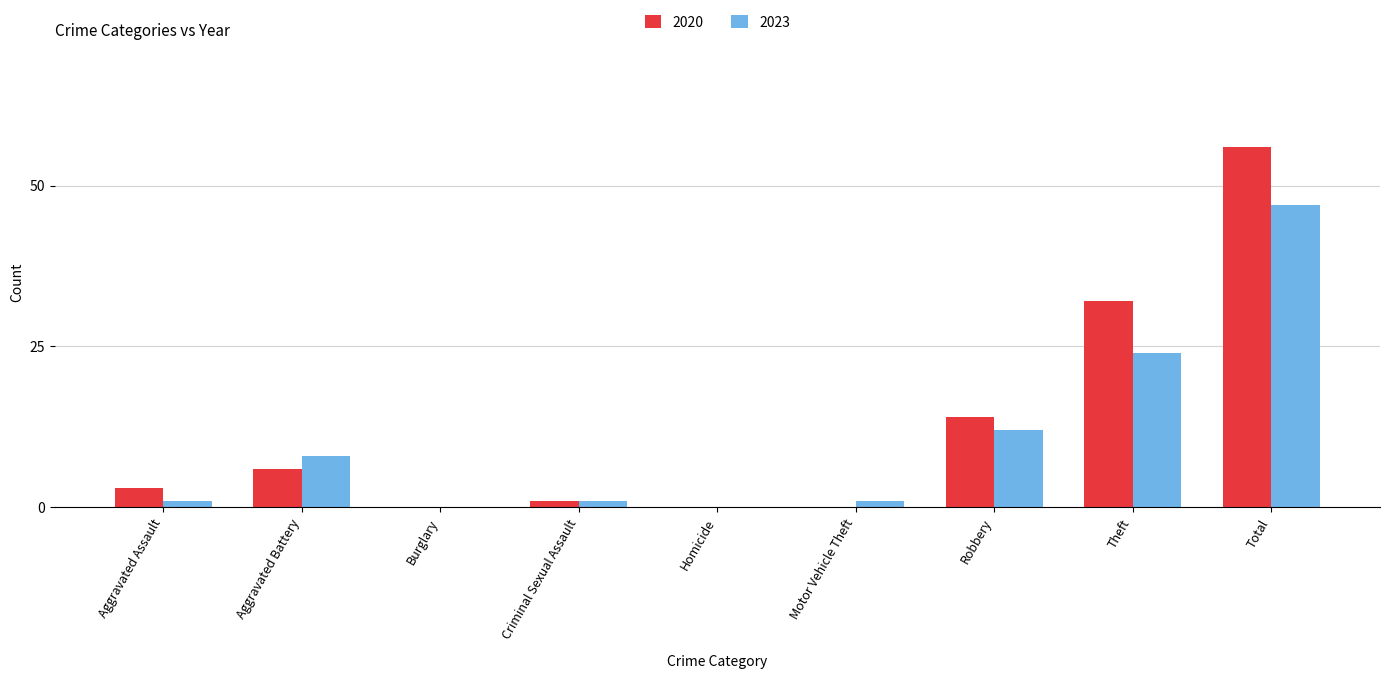

What is the sum of the 2023 values at Aggravated Battery and Homicide?

8